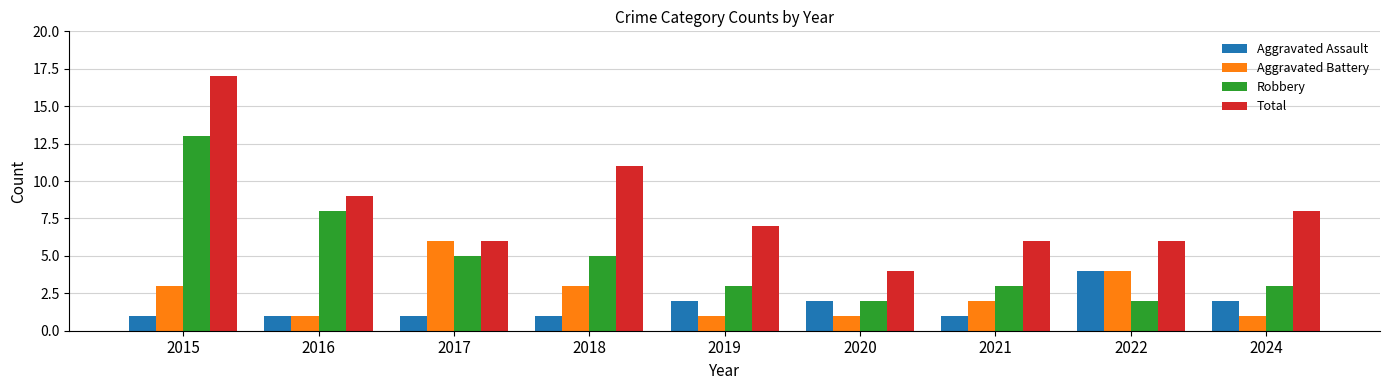

At 2024, list the series in order from largest to smallest.

Total, Robbery, Aggravated Assault, Aggravated Battery